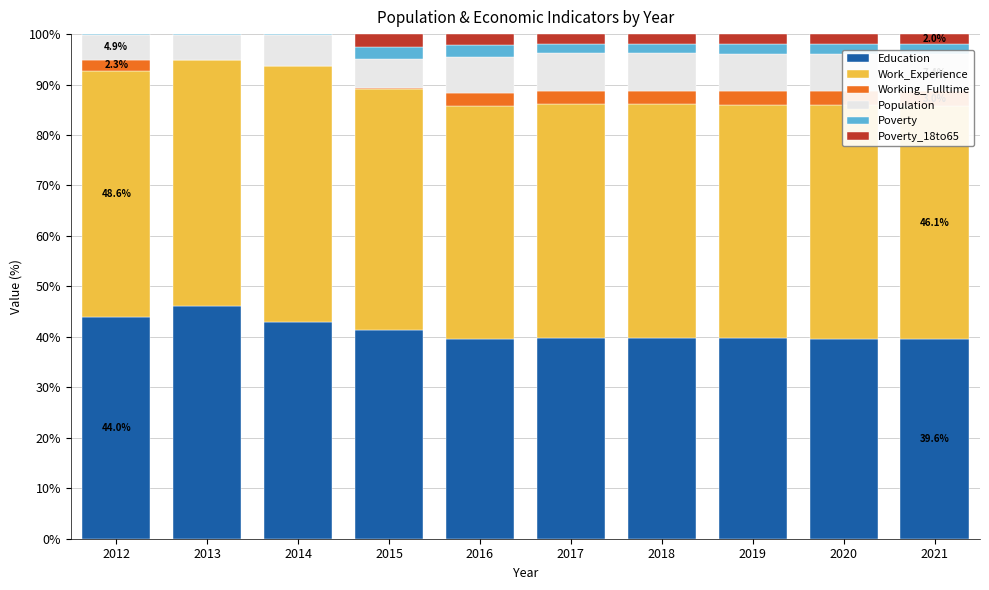

Rank the series by their maximum value, from lowest to highest.

Poverty, Poverty_18to65, Working_Fulltime, Population, Education, Work_Experience